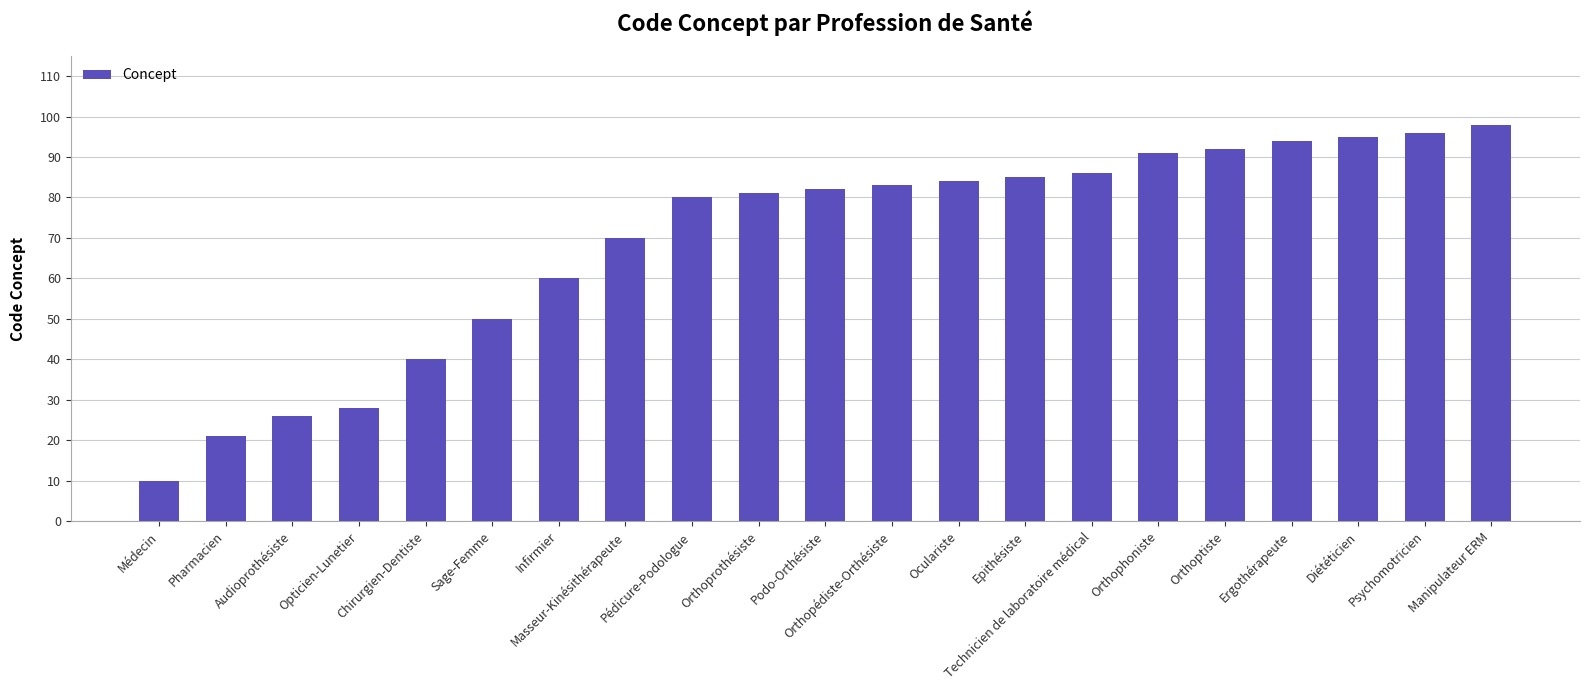

Read the value at Orthopédiste-Orthésiste.

83